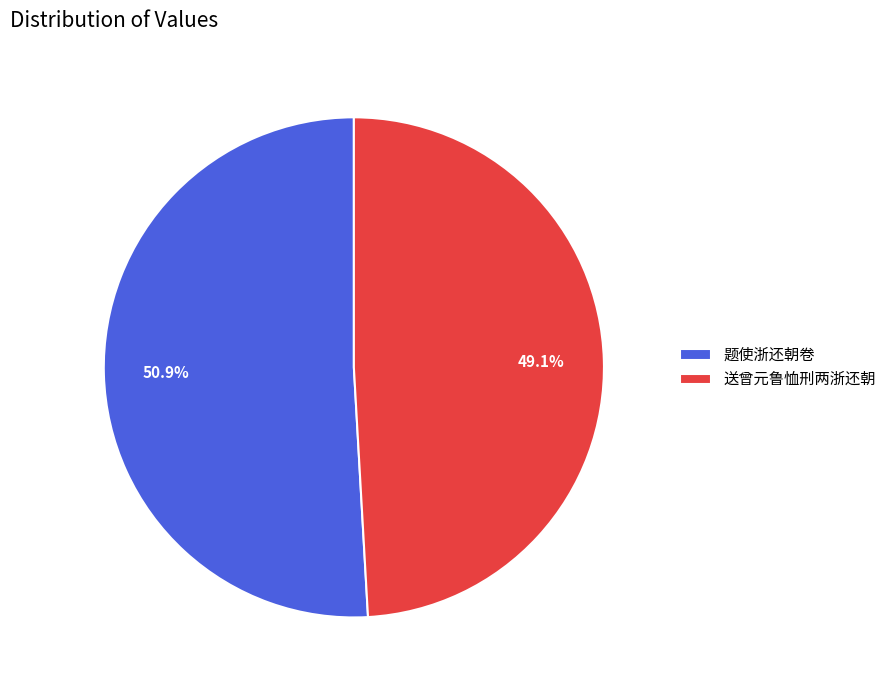

How much of the chart is everything except 送曾元鲁恤刑两浙还朝?

50.9%